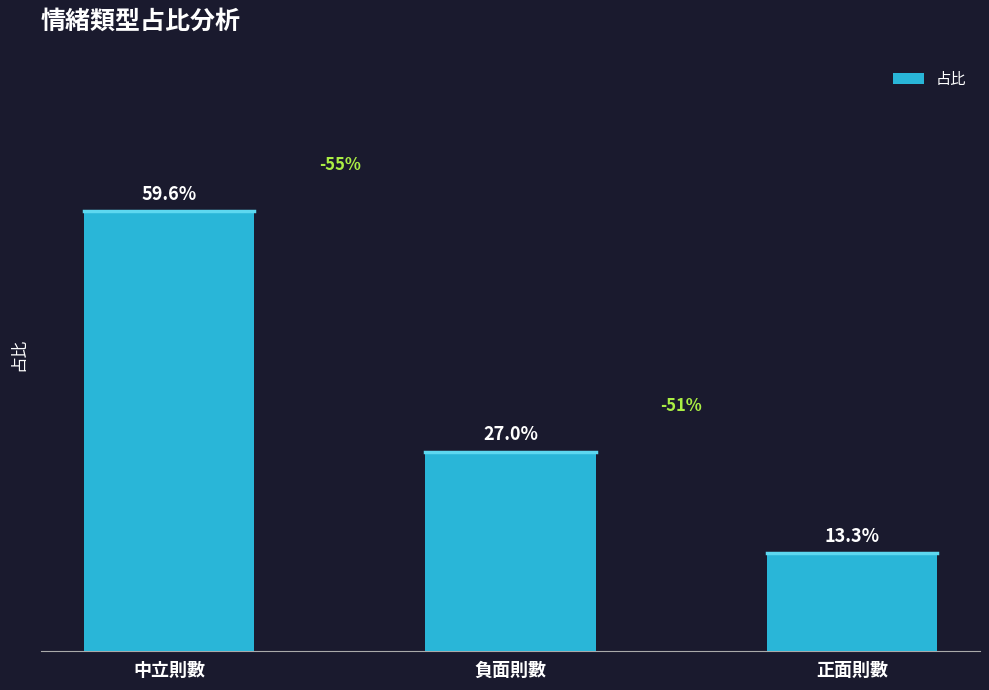

How many bars are there in total?

3